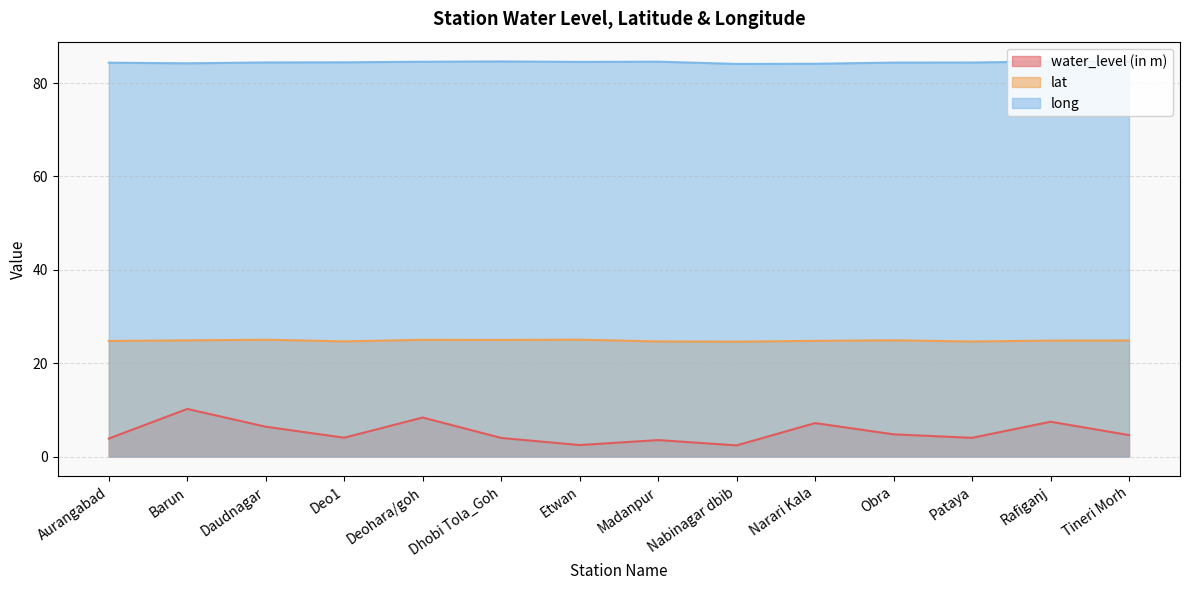

What is the minimum value for long?

84.1